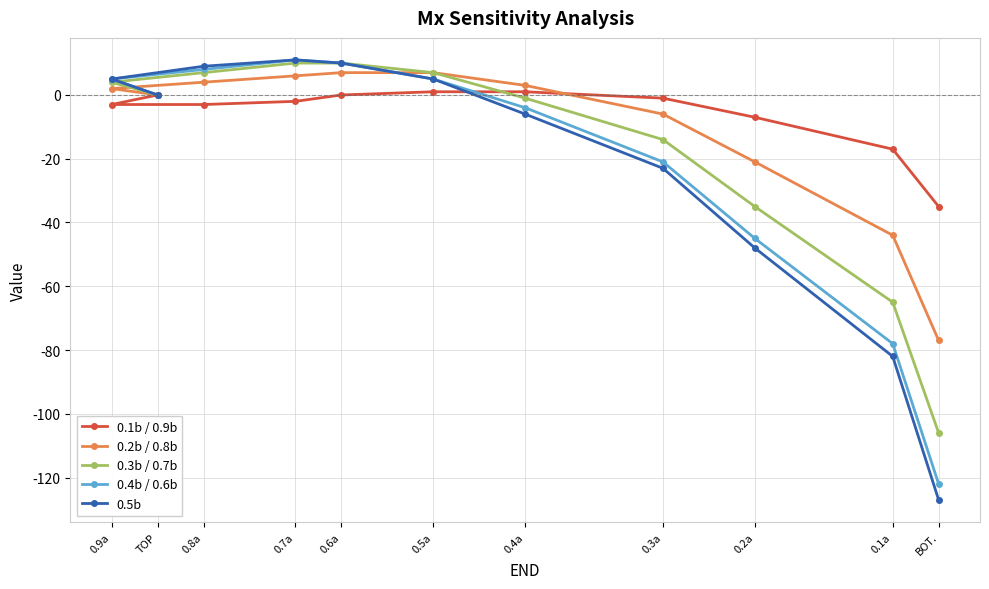

The 0.3b / 0.7b series shows 2 at 0.9a. True or false?

False